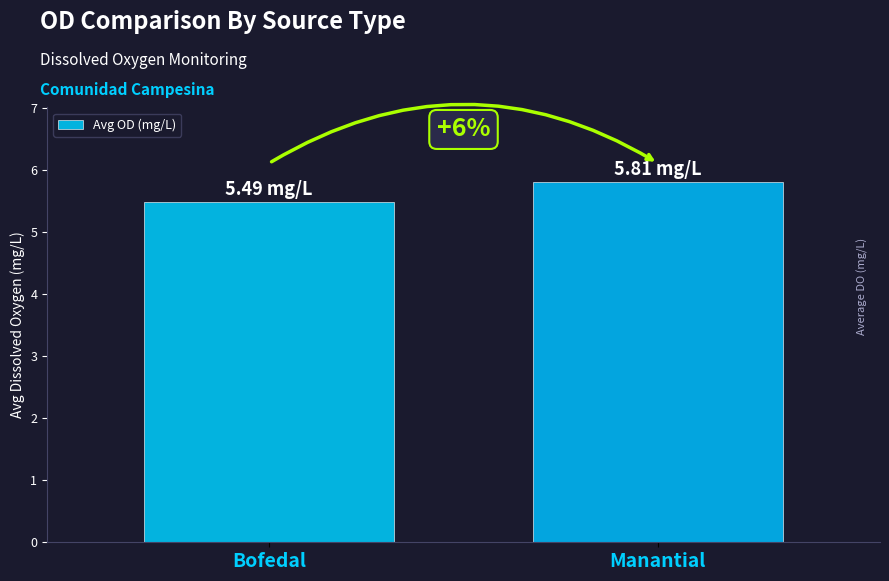

Are the bars horizontal?

No